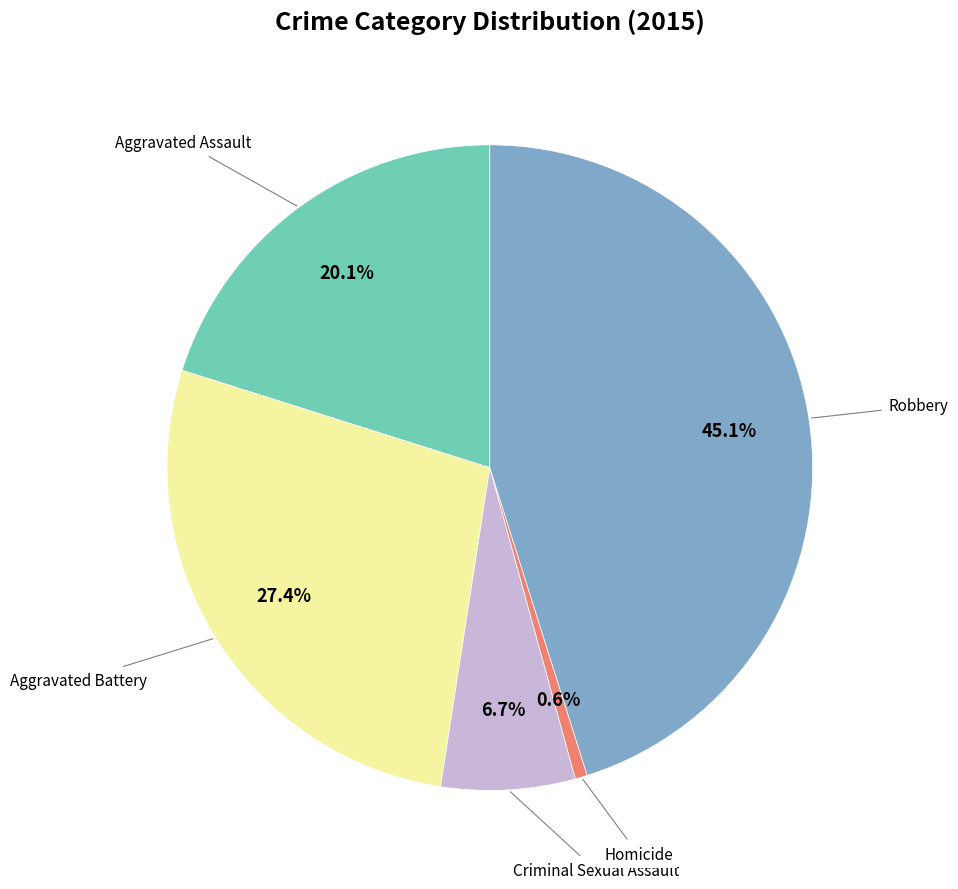

Does any single category account for the majority?

No